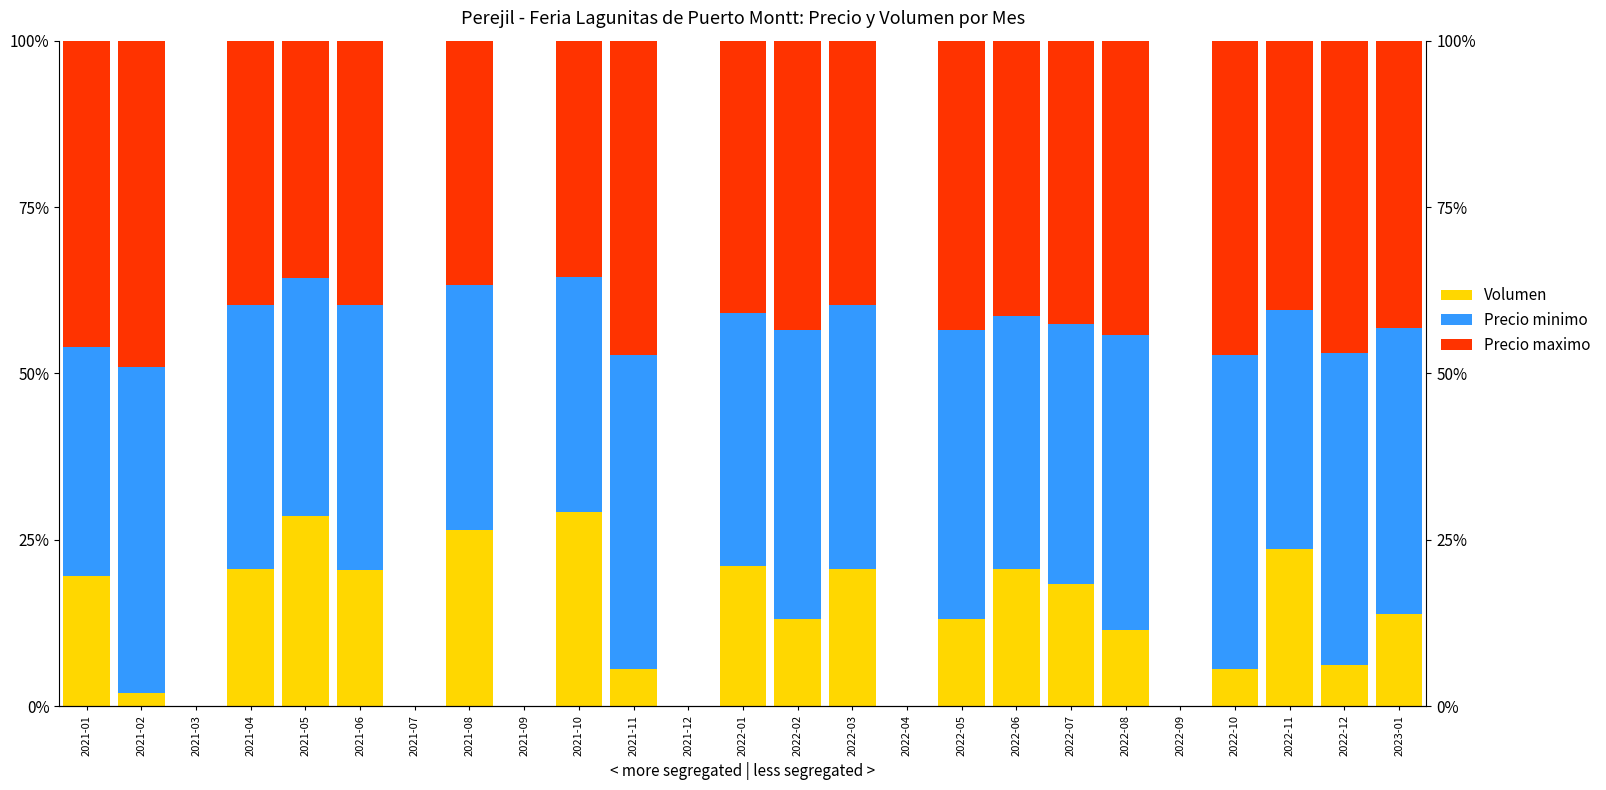

How many values in the Precio maximo series exceed 40?

13